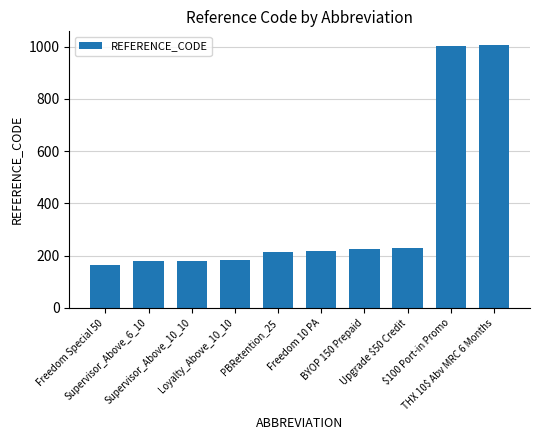

What is the change in value from Loyalty_Above_10_10 to PBRetention_25?

+30